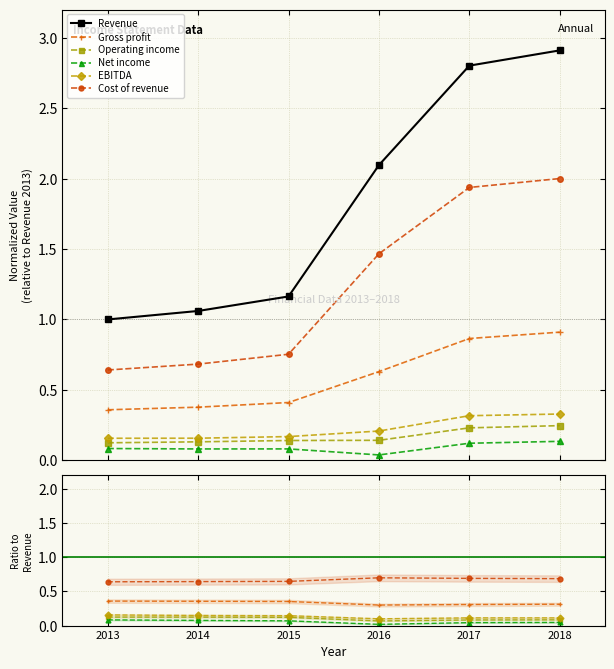

How many EBITDA values are between 0 and 1?

6